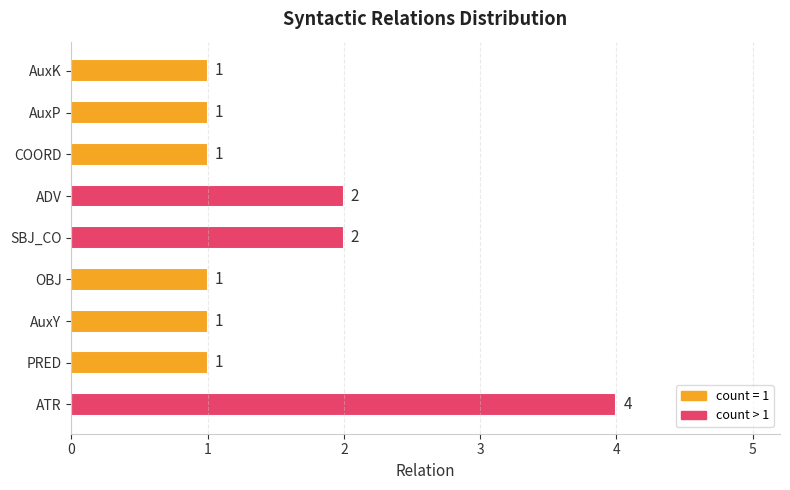

At which category does the chart reach its peak across all series?

ATR